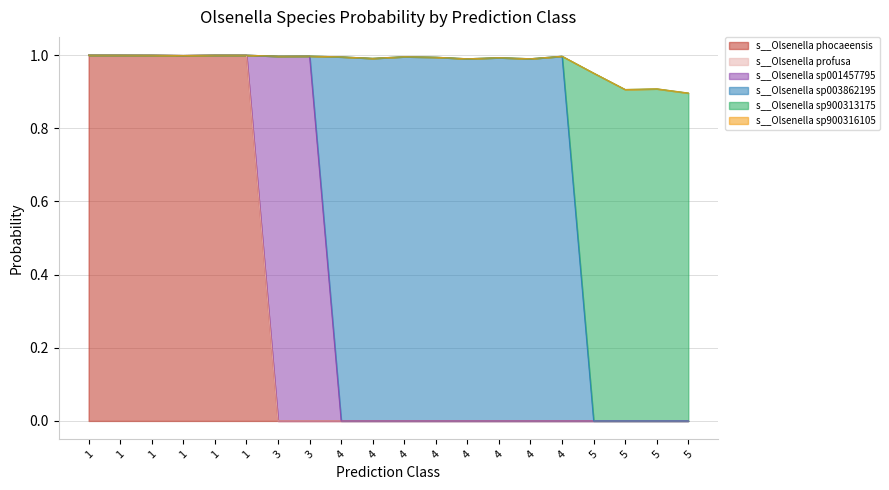

In s__Olsenella sp003862195, how many points are higher than both neighbors (excluding endpoints)?

5